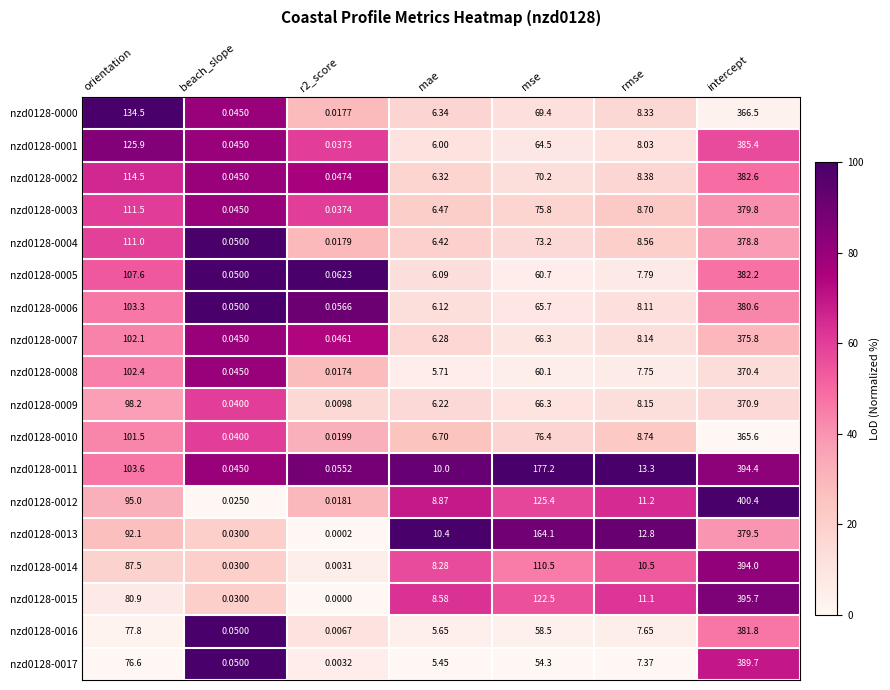

How many distinct data groups are displayed?

18